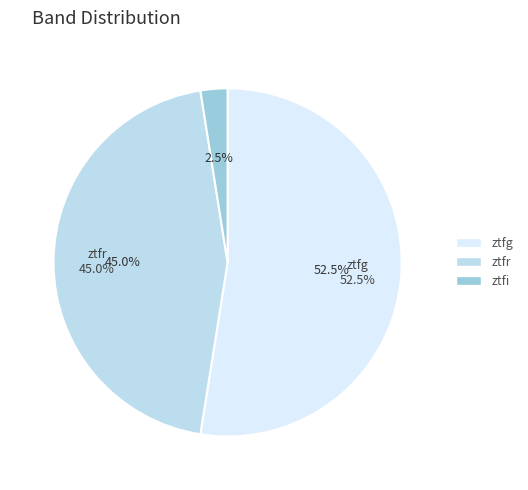

What is the ratio of the value at ztfr to the value at ztfg?

0.9